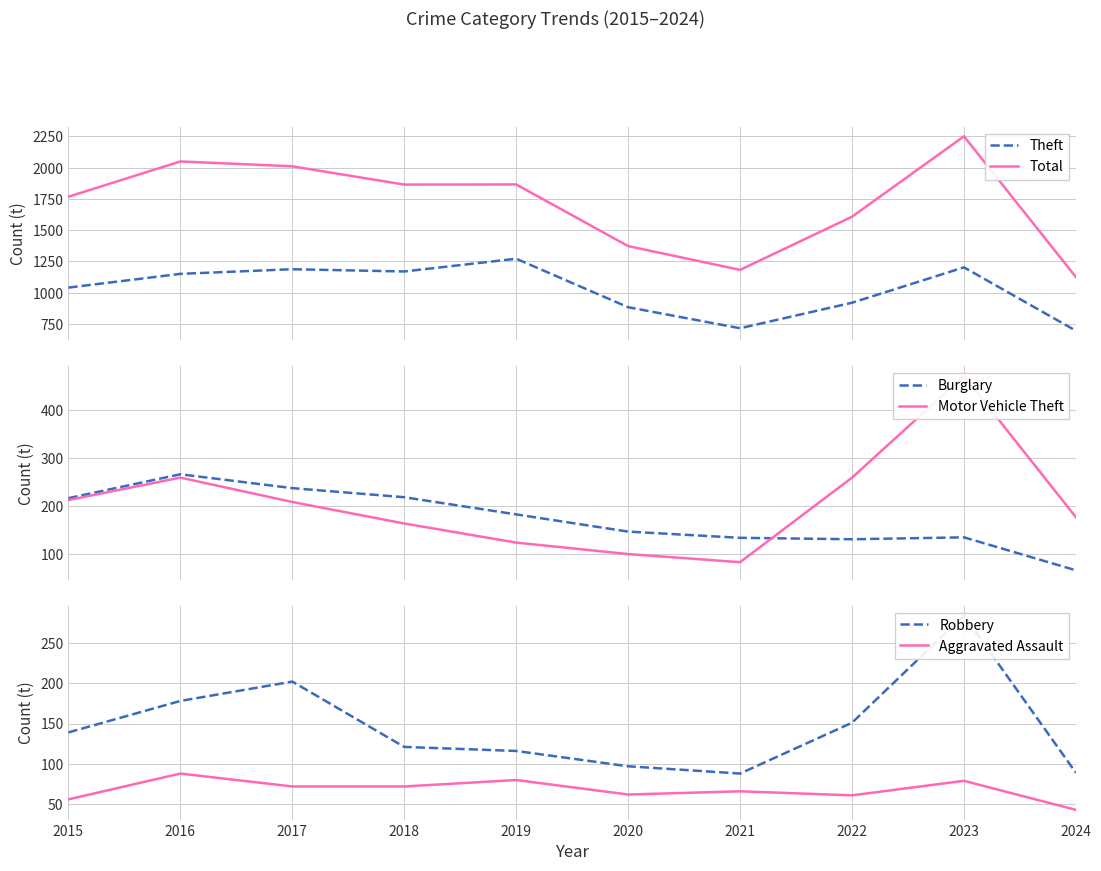

Which has a higher value, 2021 or 2017?

2017